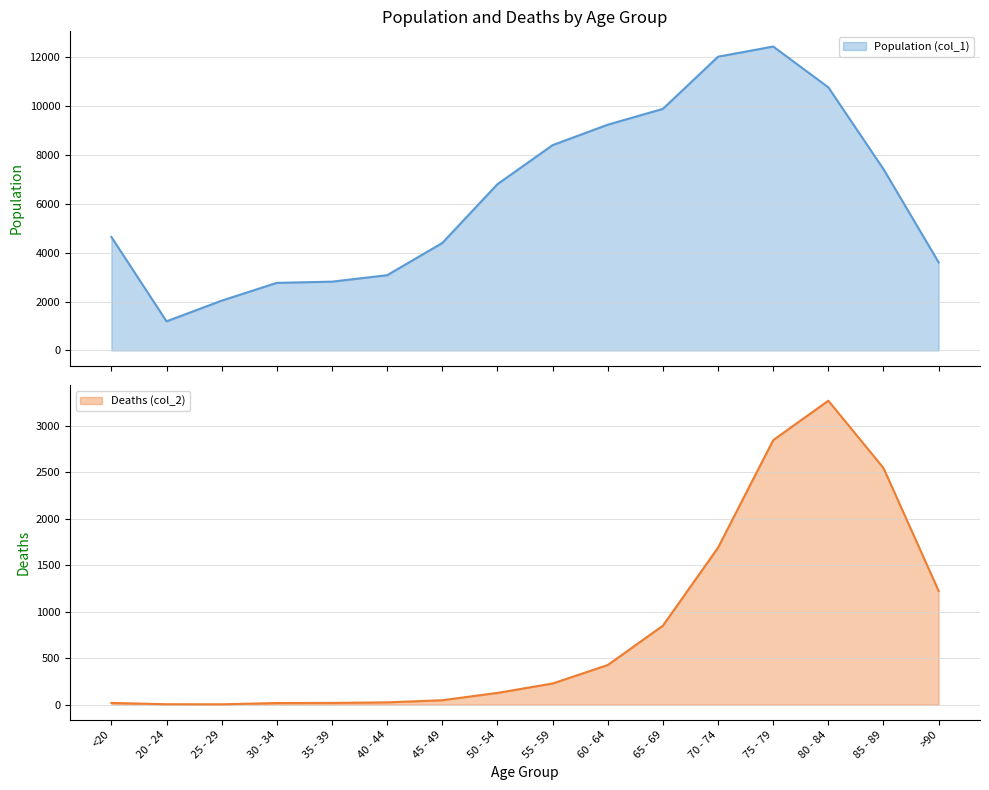

At which label does Deaths (col_2) reach its peak?

80 - 84